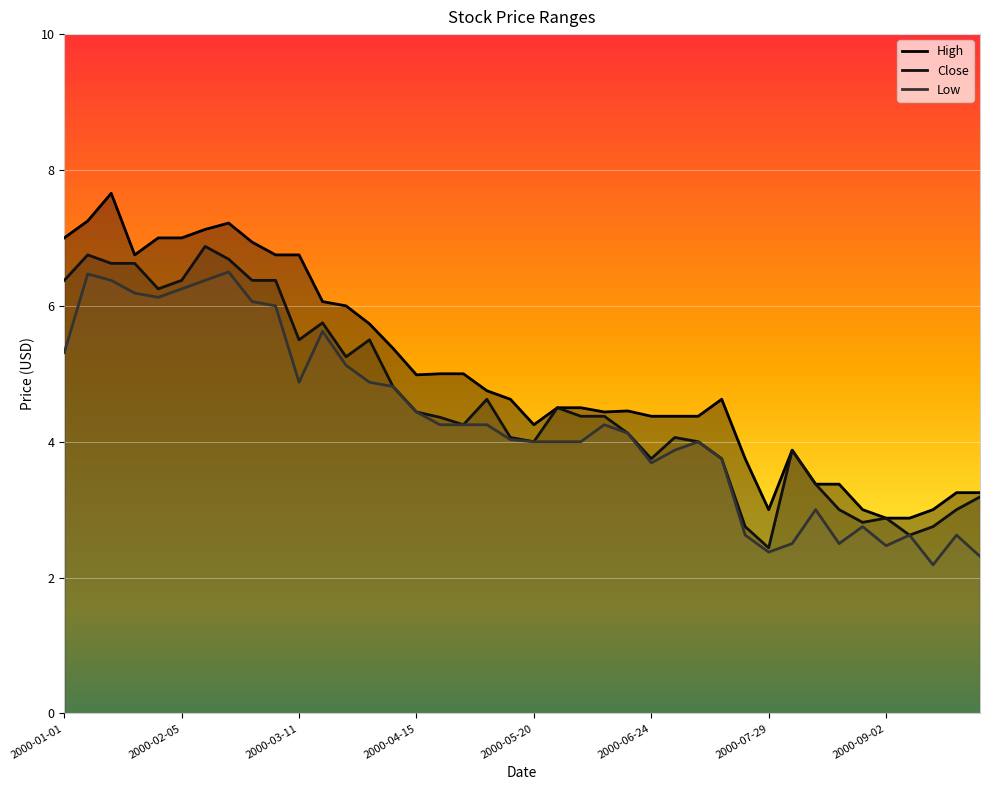

At which label does Low first exceed 4?

2000-01-01